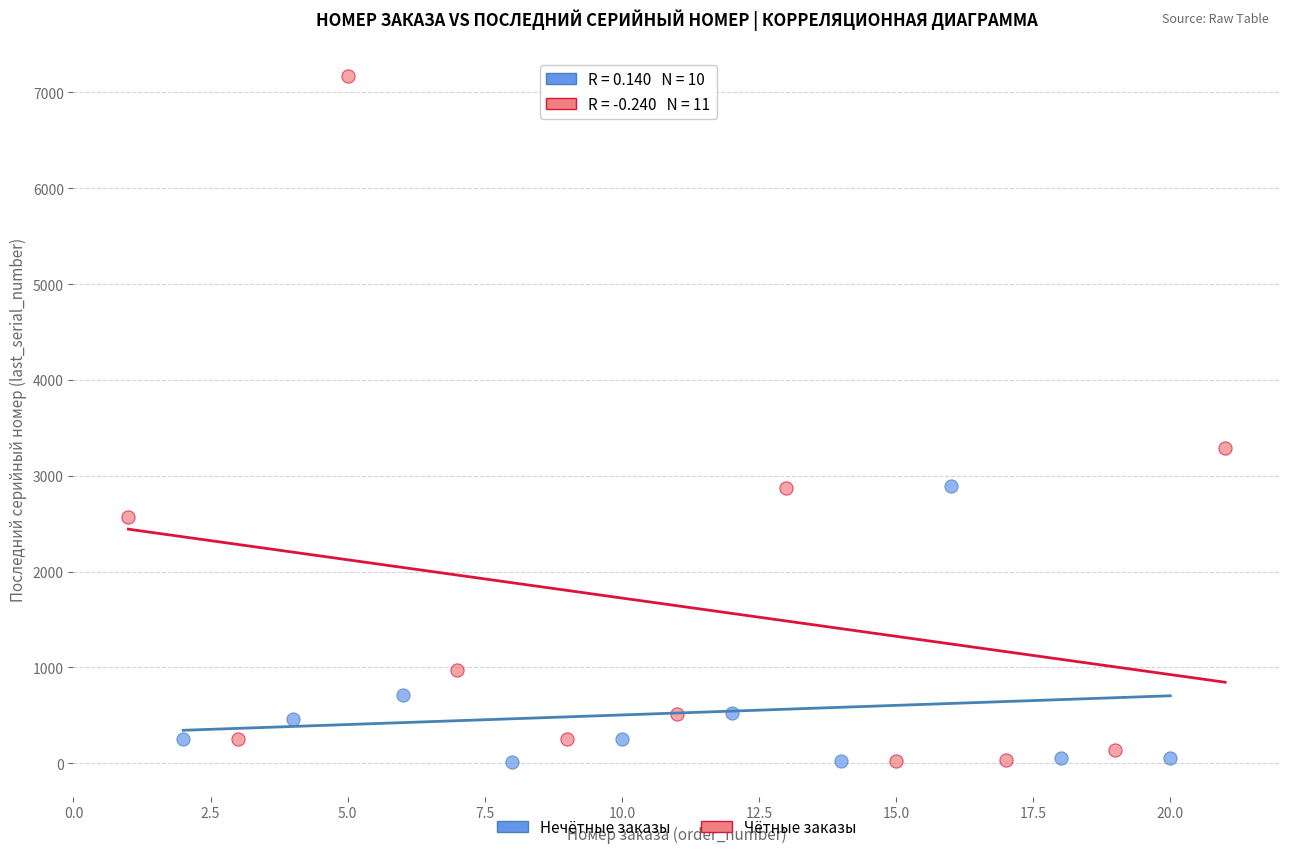

Which series has the largest Y range (max minus min)?

Чётные заказы